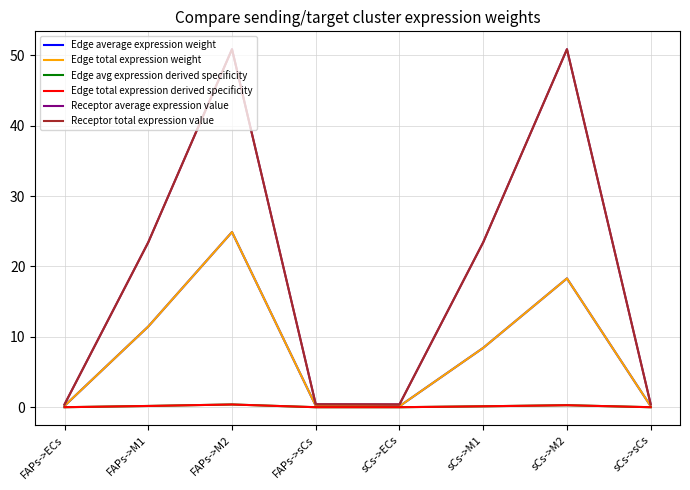

What is the sum of all Edge total expression derived specificity values?

1.0